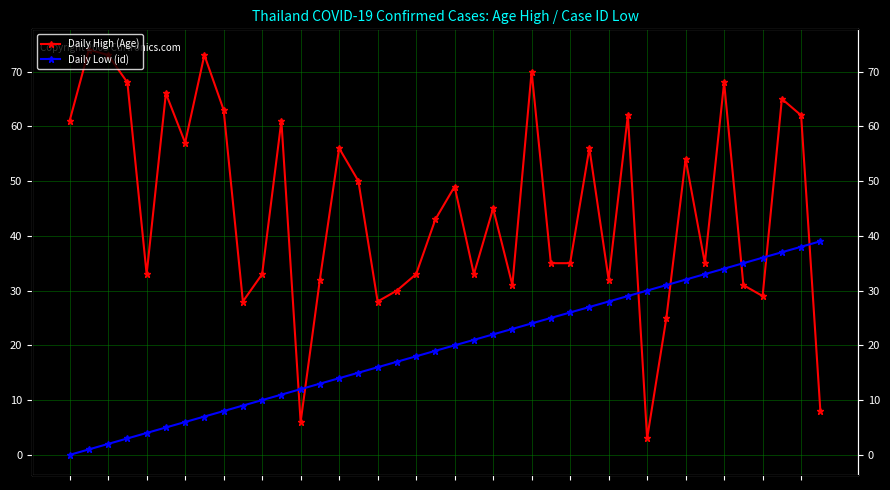

True or false: Daily High (Age) and Daily Low (id) intersect in this chart.

True